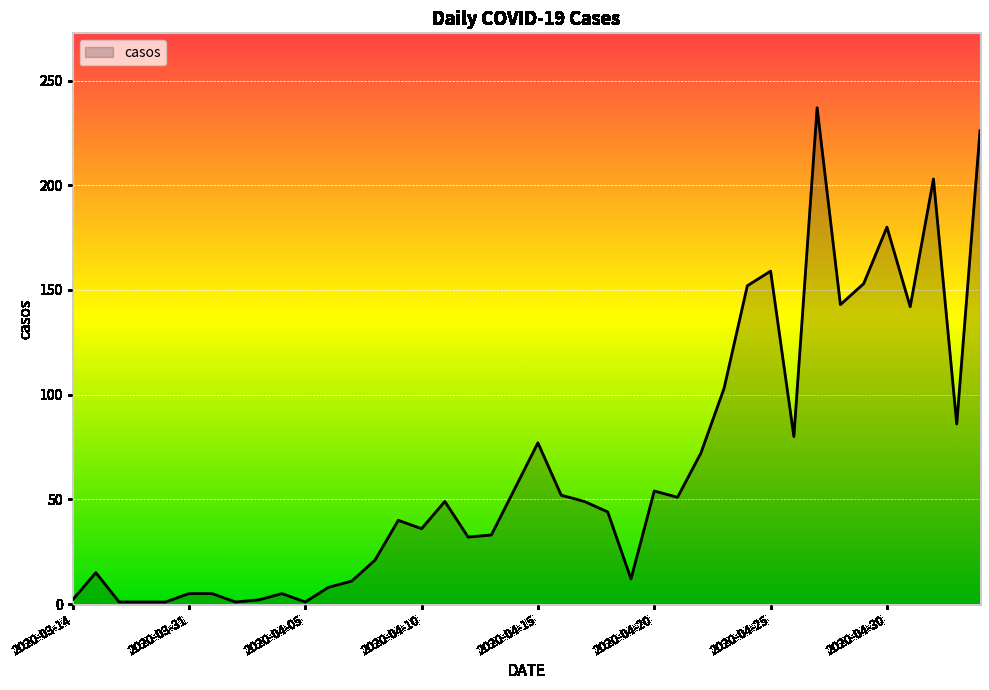

What is the maximum value shown in the chart?

237